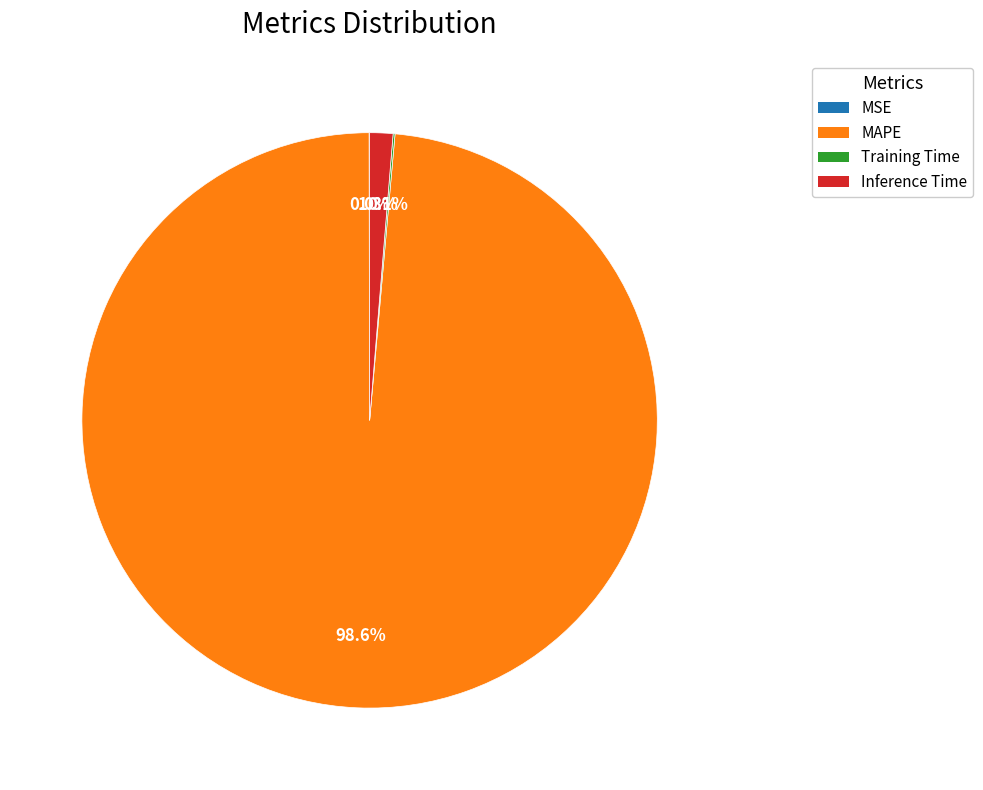

What percentage is NOT represented by MAPE?

1.4%